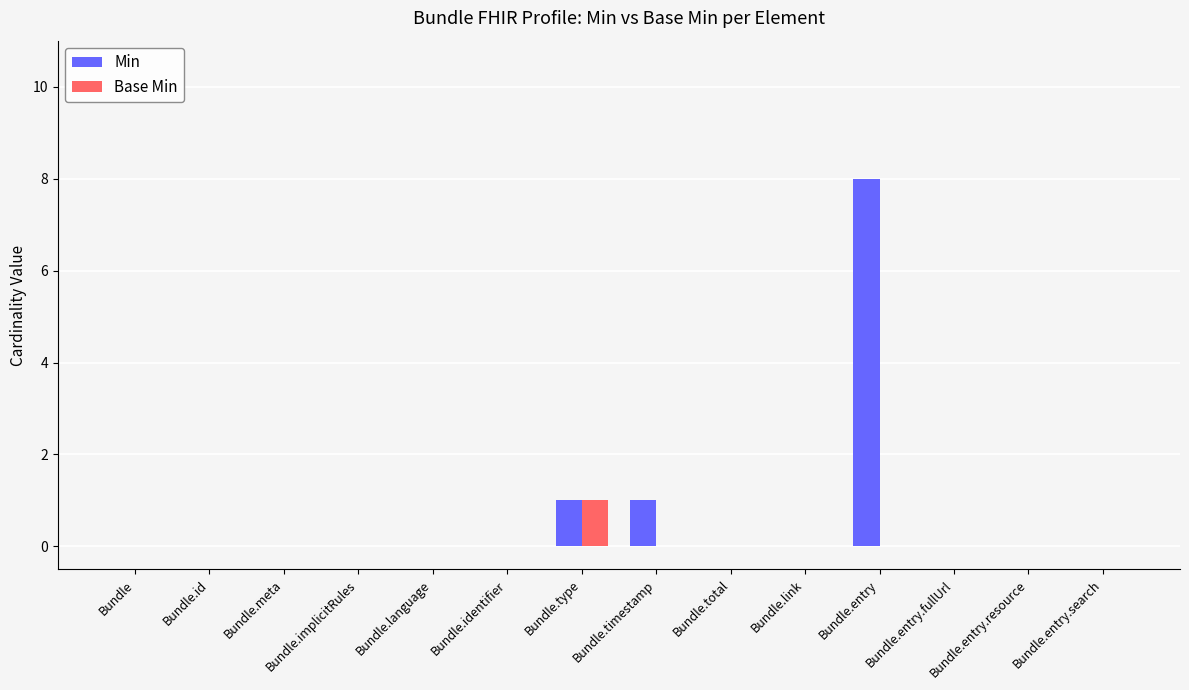

How many distinct data groups are displayed?

2